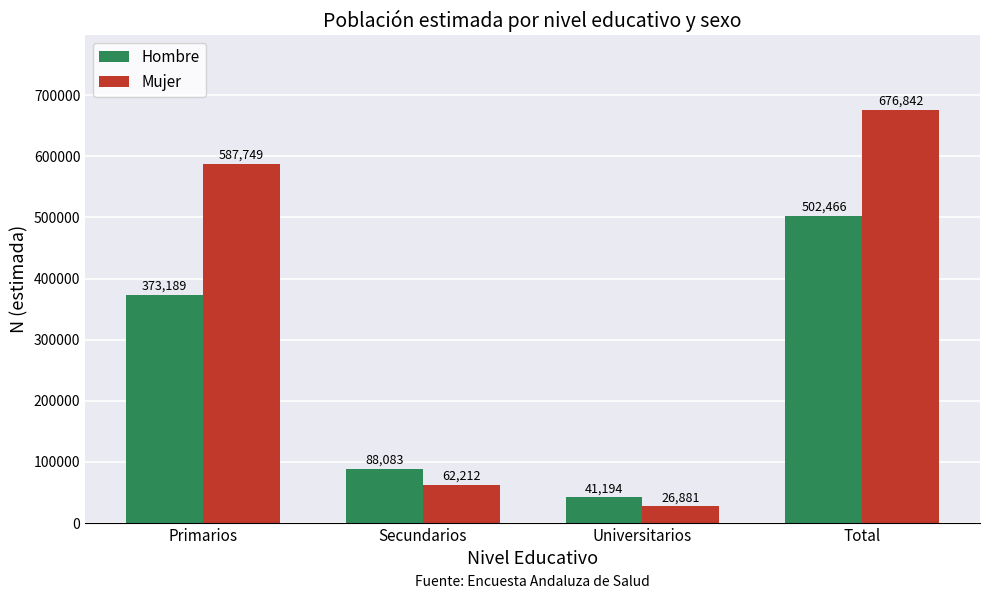

How many bars are there in each group?

2